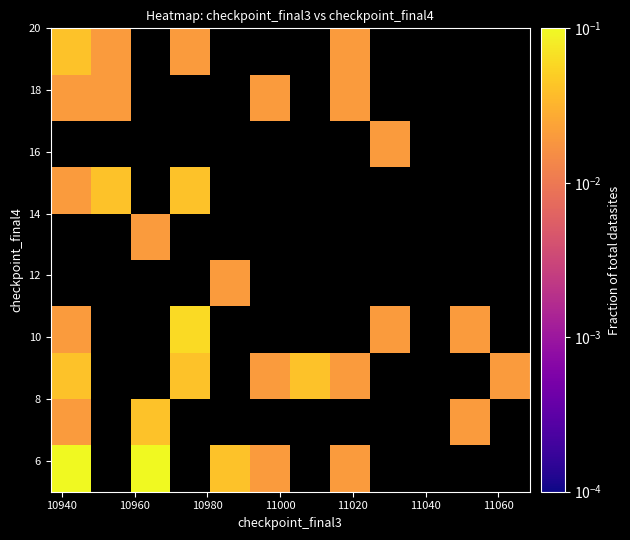

How many data points does each series have?

12